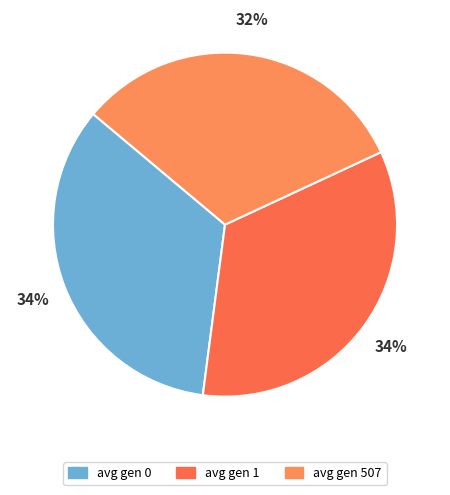

Approximately how many times larger is the value at avg gen 507 compared to avg gen 1?

0.9